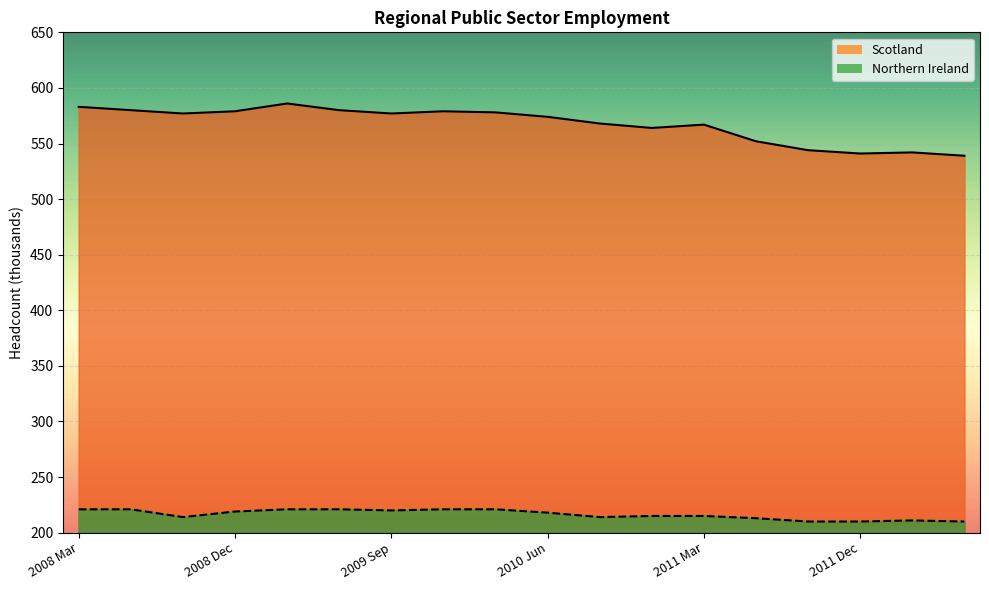

Reading right to left, transcribe all the data shown in this chart.

Scotland: 2012 Jun=539	2012 Mar=542	2011 Dec=541	2011 Sep=544	2011 Jun=552	2011 Mar=567	2010 Dec=564	2010 Sep=568	2010 Jun=574	2010 Mar=578	2009 Dec=579	2009 Sep=577	2009 Jun=580	2009 Mar=586	2008 Dec=579	2008 Sep=577	2008 Jun=580	2008 Mar=583
Northern Ireland: 2012 Jun=210	2012 Mar=211	2011 Dec=210	2011 Sep=210	2011 Jun=213	2011 Mar=215	2010 Dec=215	2010 Sep=214	2010 Jun=218	2010 Mar=221	2009 Dec=221	2009 Sep=220	2009 Jun=221	2009 Mar=221	2008 Dec=219	2008 Sep=214	2008 Jun=221	2008 Mar=221